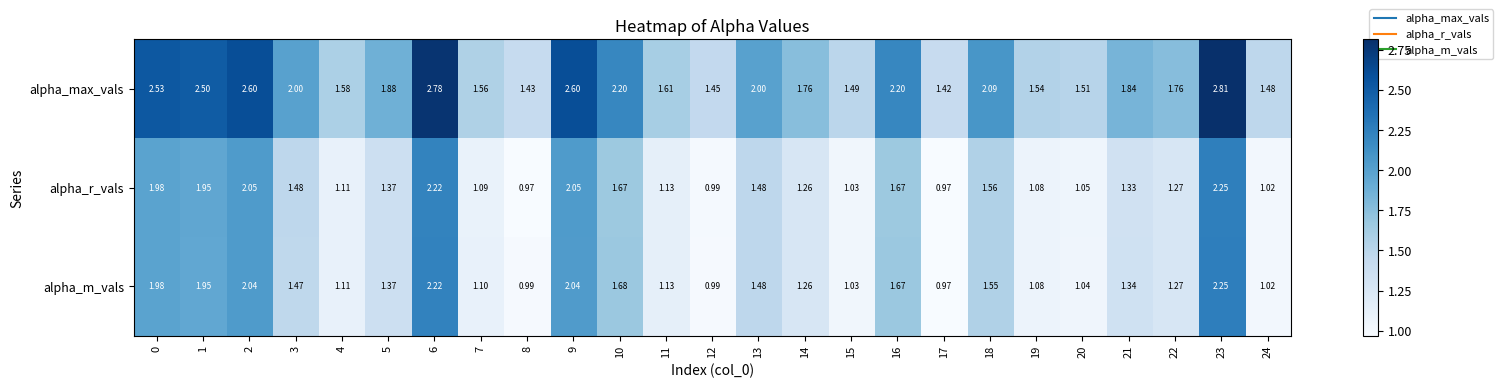

Which series has the widest spread of values?

alpha_max_vals